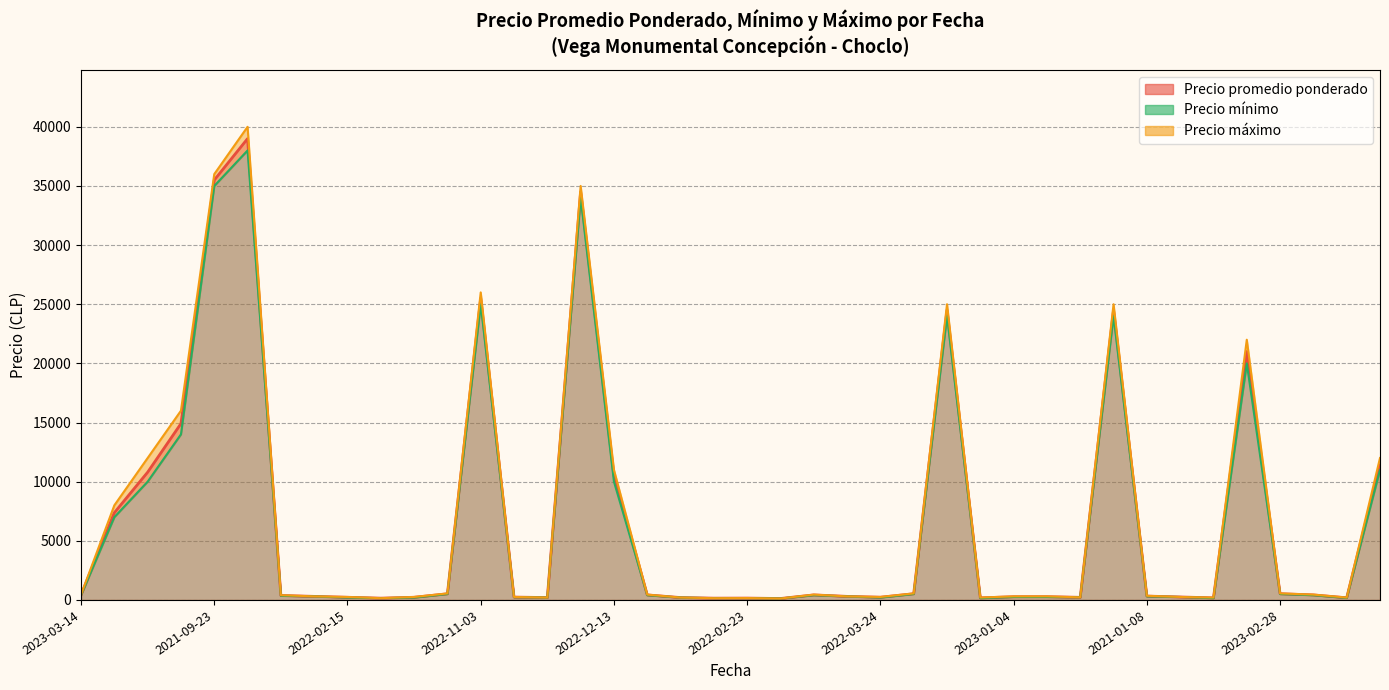

True or false: Precio maximo and Precio minimo cross at least once.

False